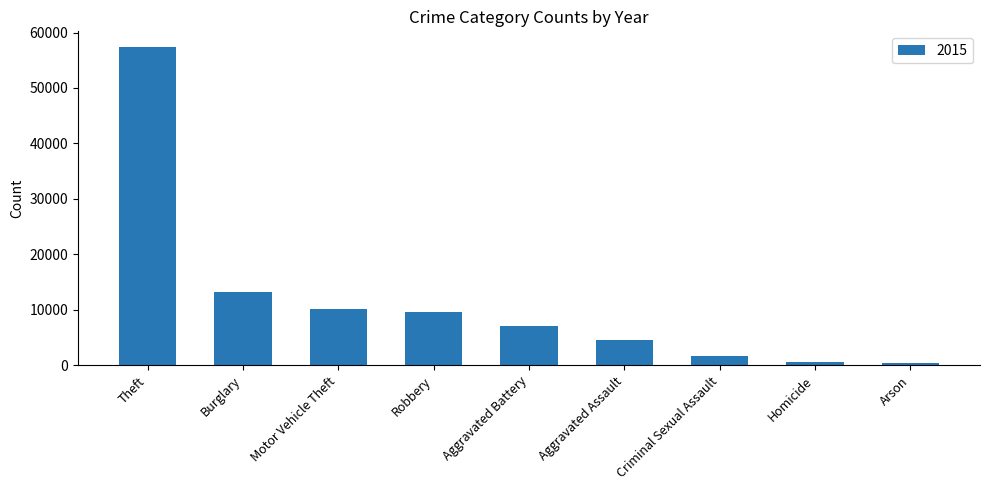

How many bars are there in total?

9